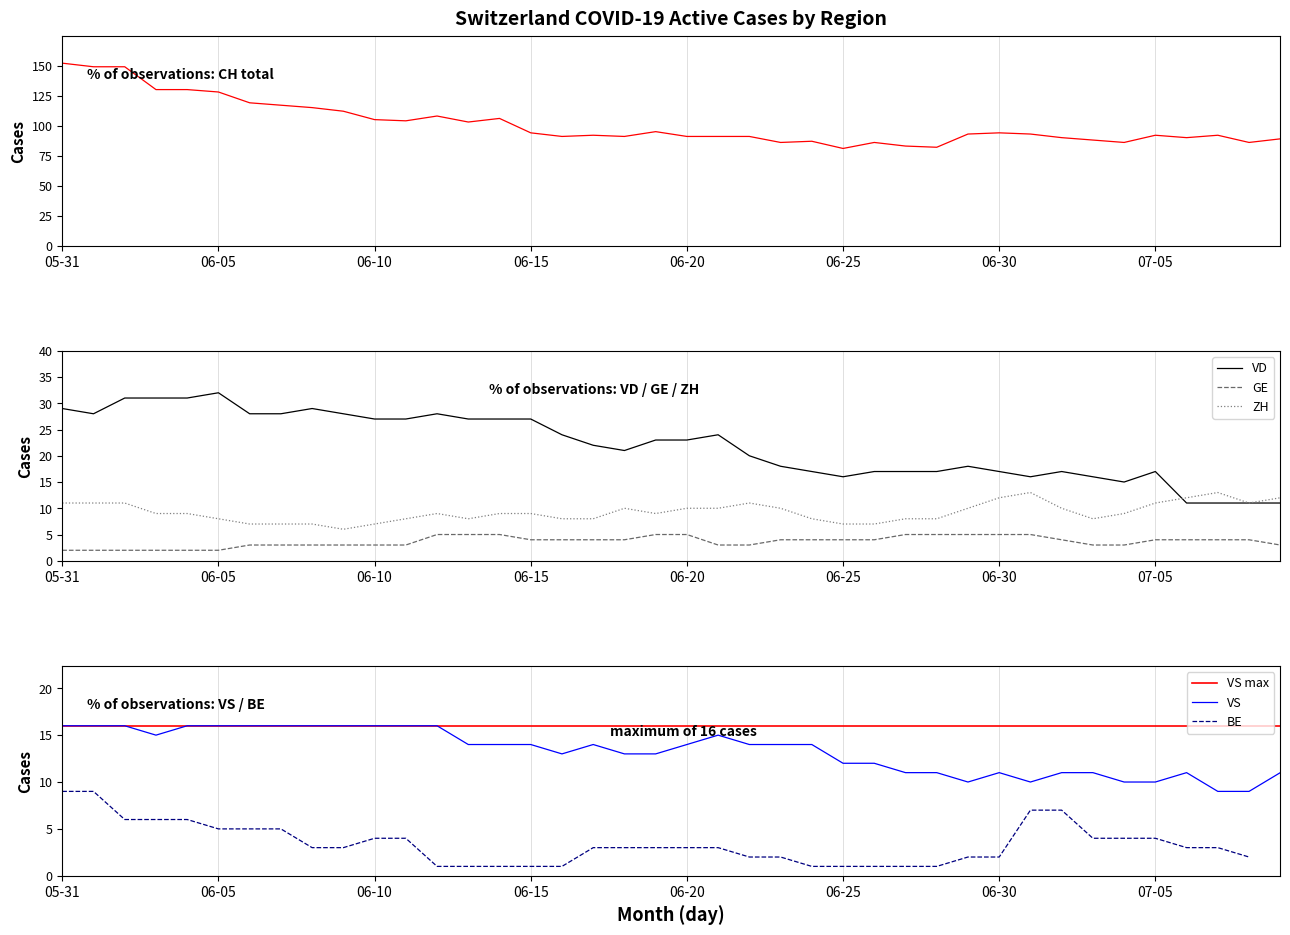

True or false: GE and VD cross at least once.

False